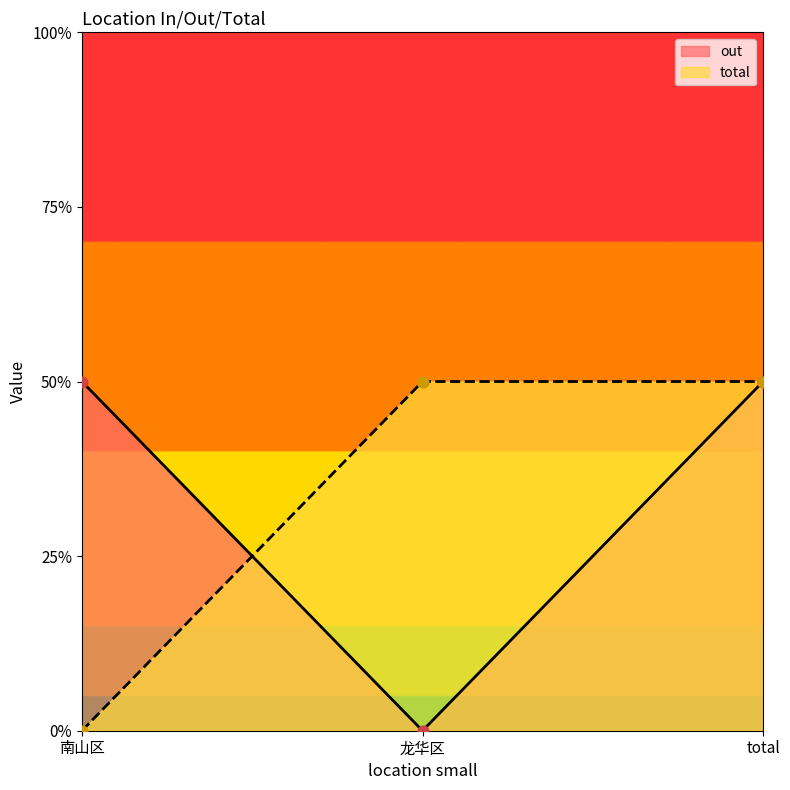

At which category is the sum across all series the highest?

total